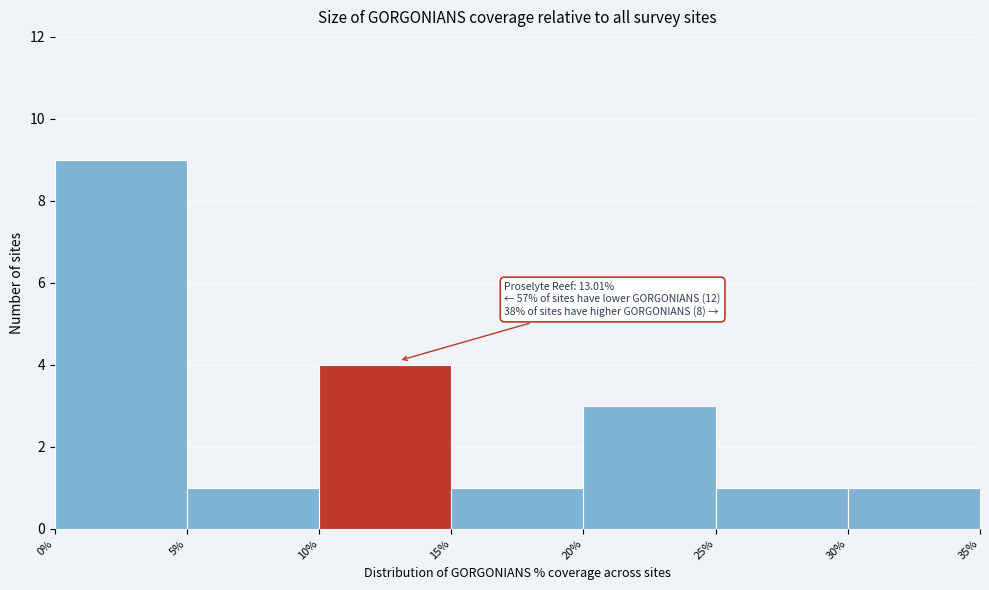

Over which range of the x-axis is the bar tallest?

0% to 5%